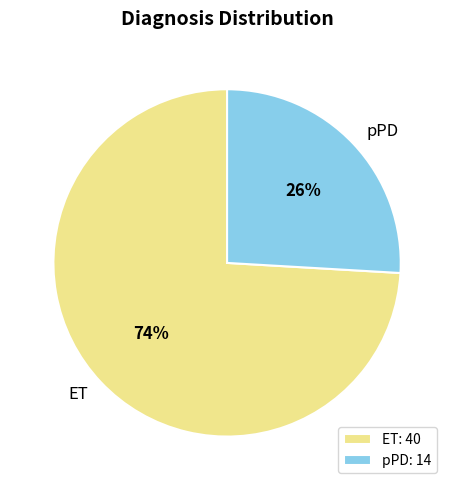

Which slice represents more than half of the pie?

ET